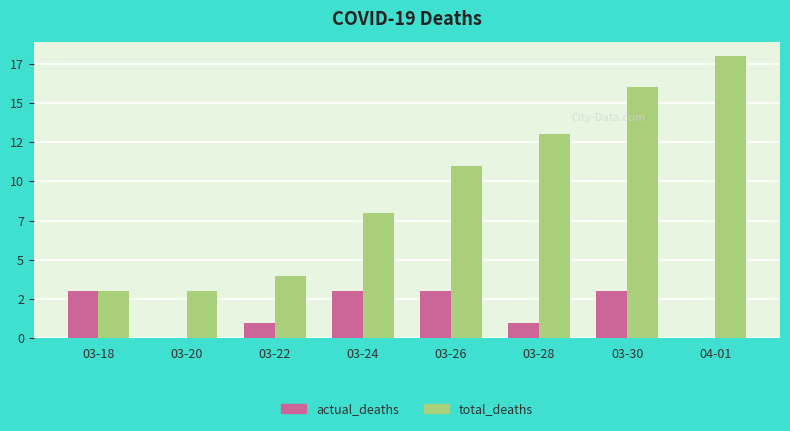

Reading left to right, extract all data points from this chart.

actual_deaths: 03-18=3	03-20=0	03-22=1	03-24=3	03-26=3	03-28=1	03-30=3	04-01=0
total_deaths: 03-18=3	03-20=3	03-22=4	03-24=8	03-26=11	03-28=13	03-30=16	04-01=18